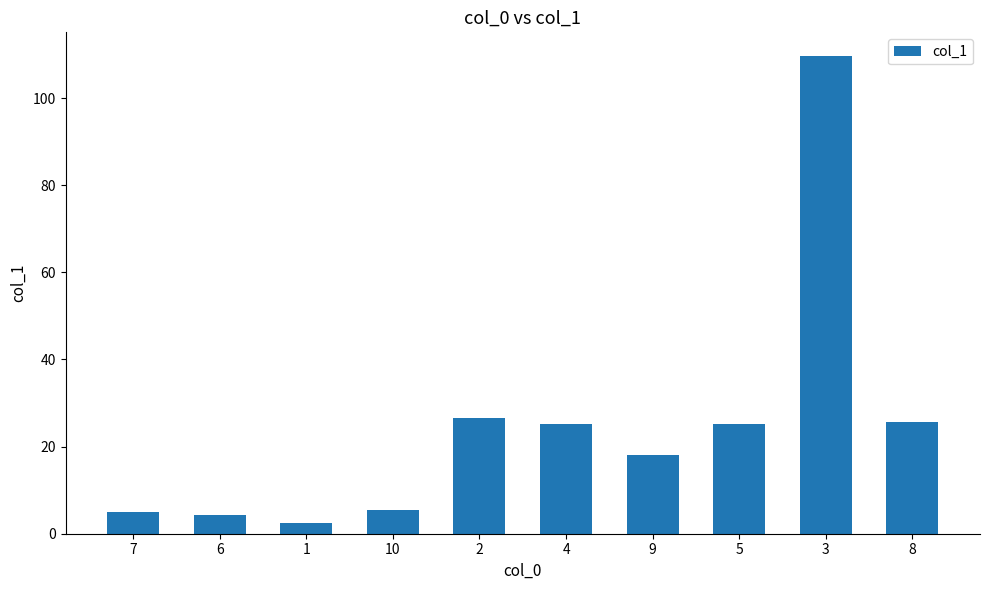

Approximately how many times larger is the value at 6 compared to 10?

0.8